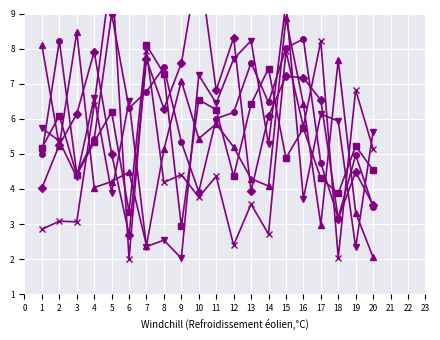

Between 3 and 16, which is larger?

3